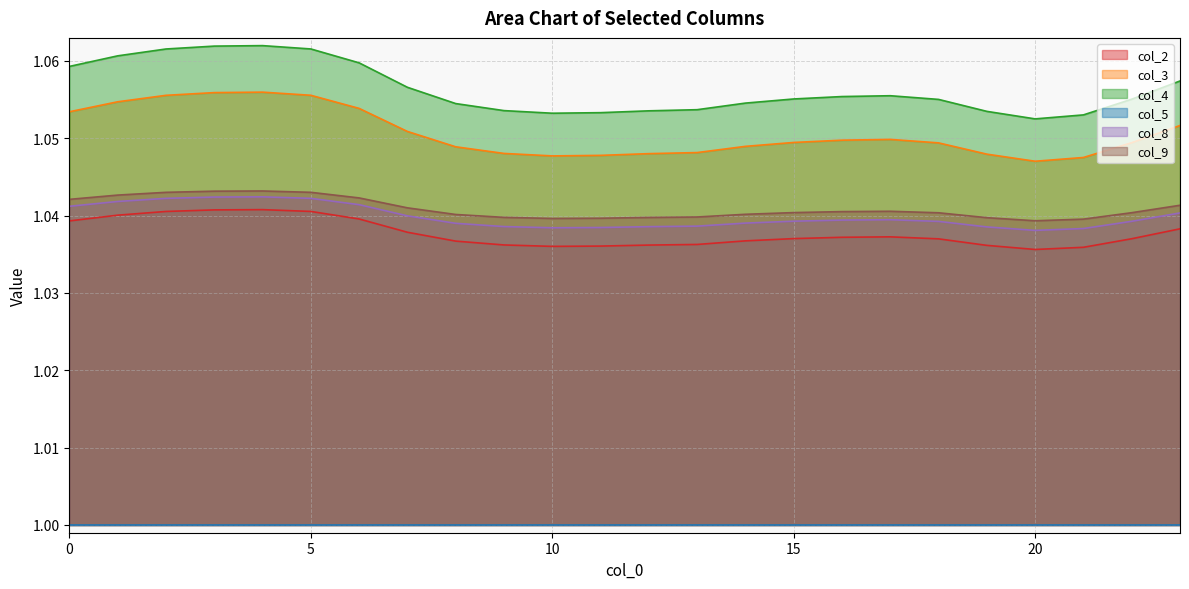

Does the chart have visible grid lines?

Yes